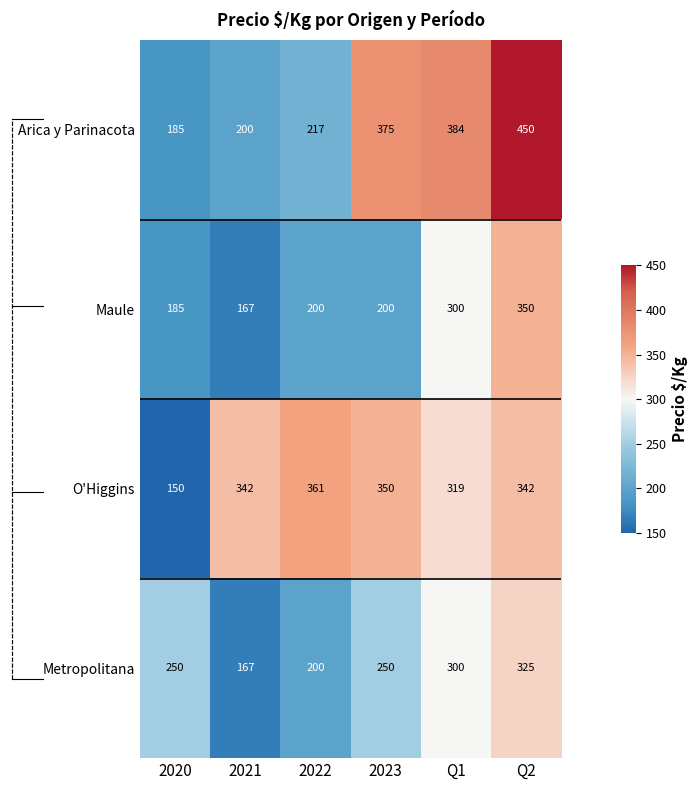

The Metropolitana series shows 110 at Q1. True or false?

False